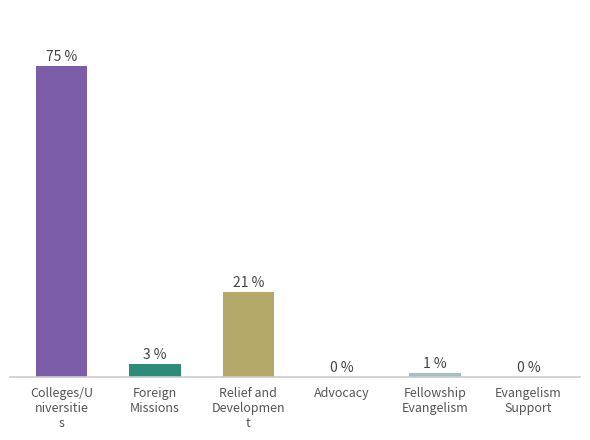

Where does the data first go above 3?

Colleges/U
niversitie
s